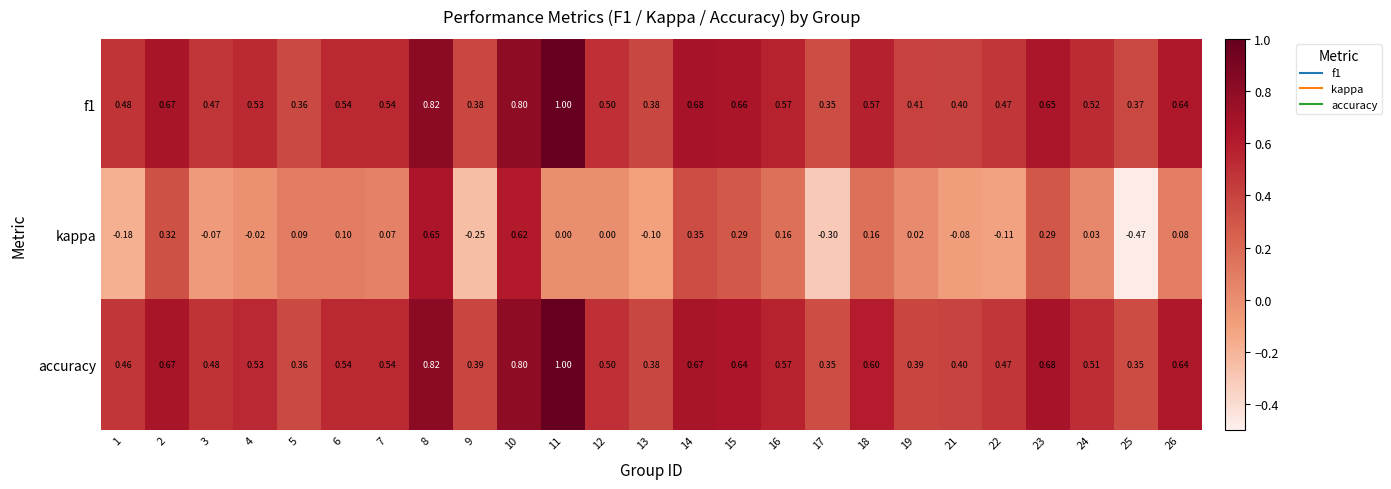

Is the value of kappa at 8 greater than the value of accuracy at 13?

Yes